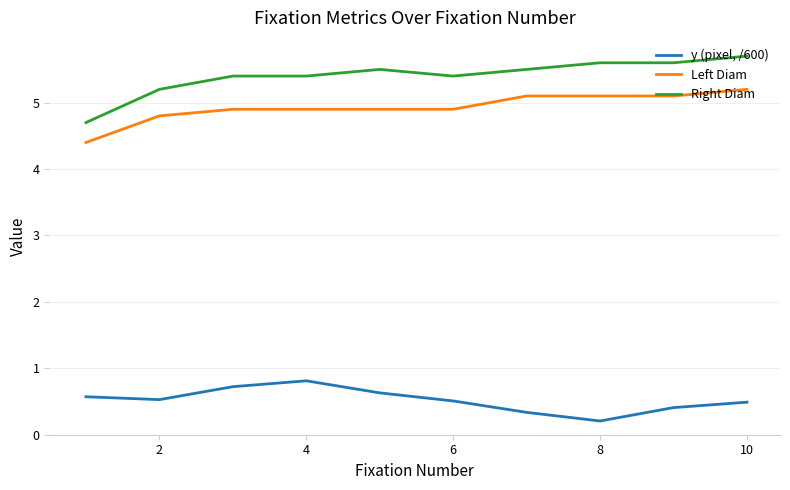

List the series in order of their peak value, highest first.

Right Diam, Left Diam, y (pixel, /600)